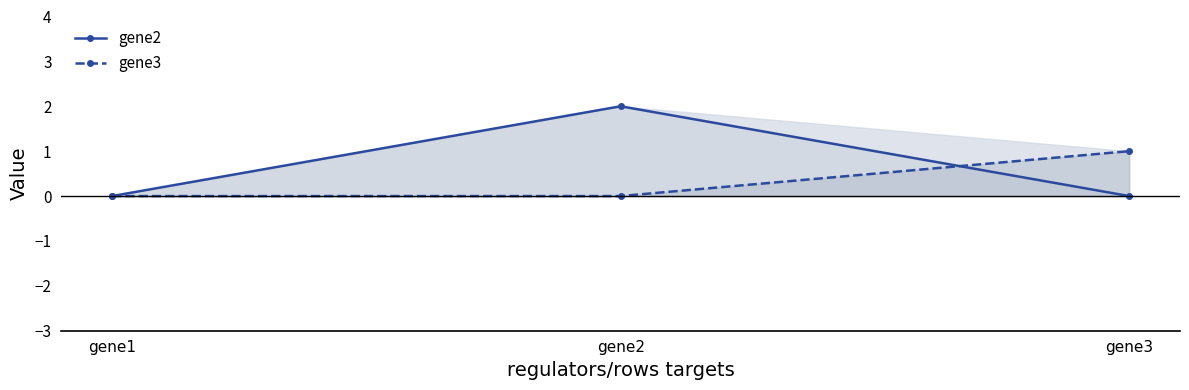

What is the maximum value shown in the chart?

2